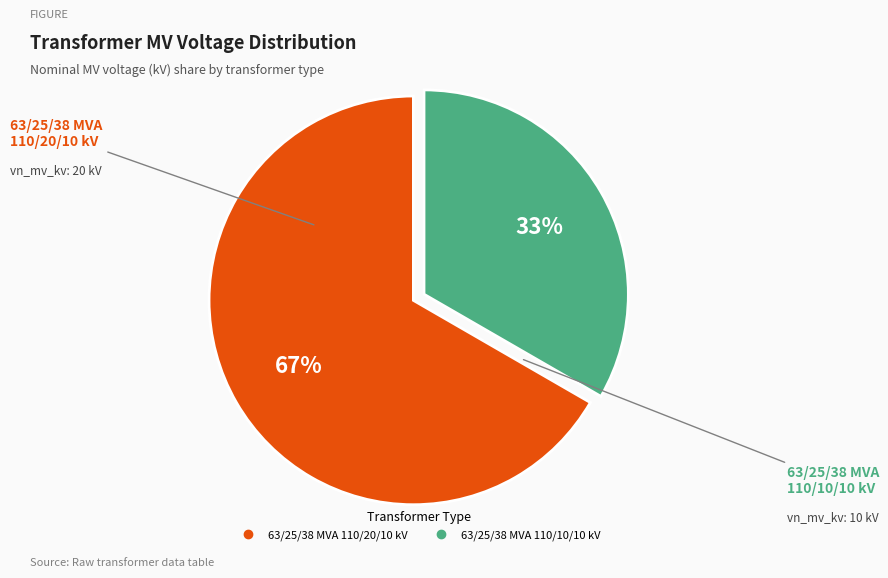

True or false: 63/25/38 MVA 110/20/10 kV accounts for 67% of the total.

True